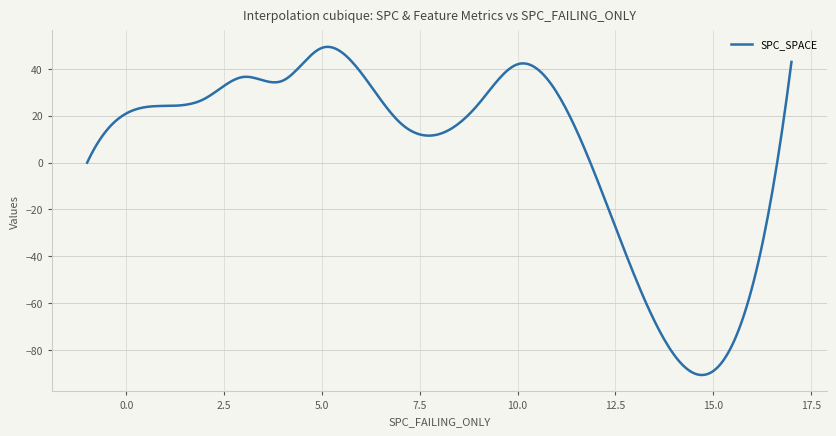

What is the maximum value shown in the chart?

49.4